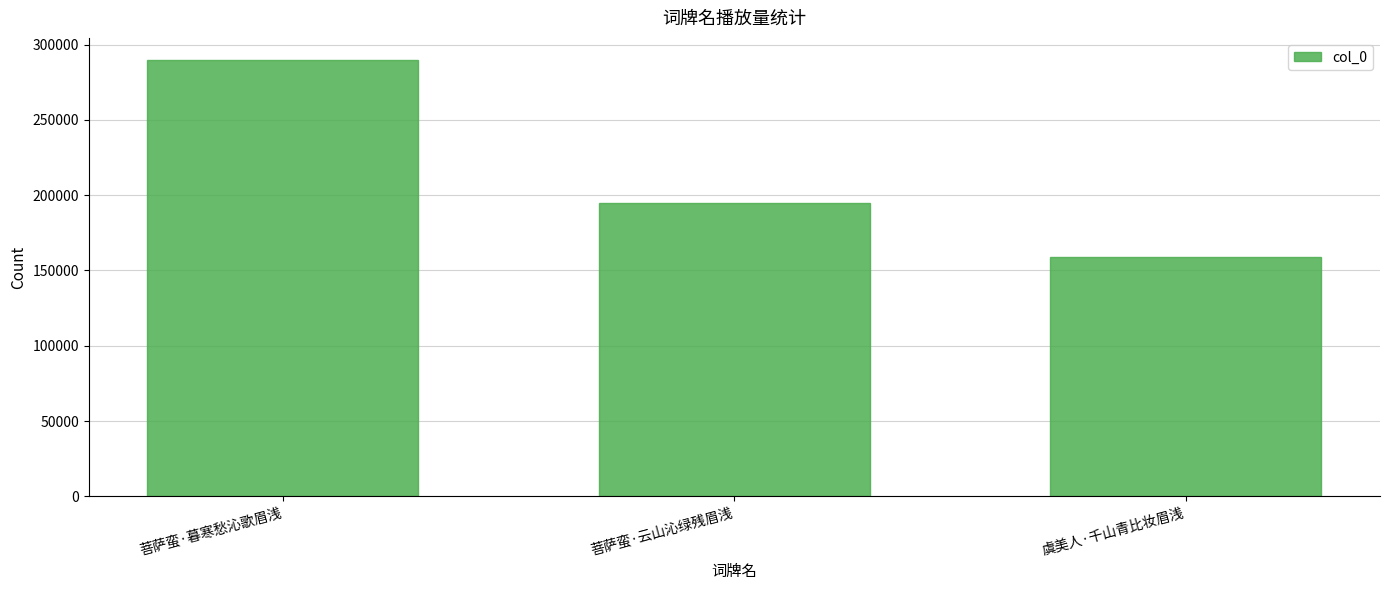

What is the difference between the maximum and minimum values?

131319